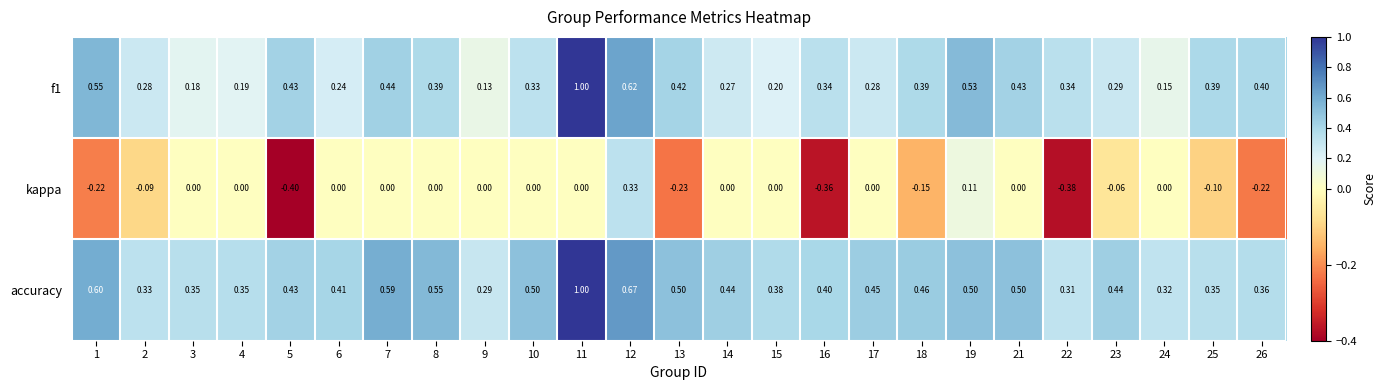

Which series has the largest total across all categories?

accuracy